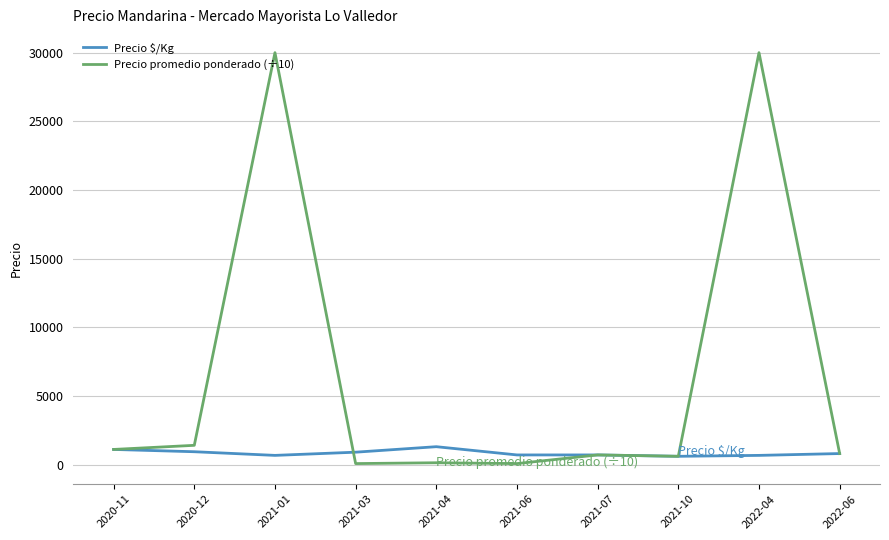

Rank the series by their maximum value, from highest to lowest.

Precio promedio ponderado (÷10), Precio $/Kg